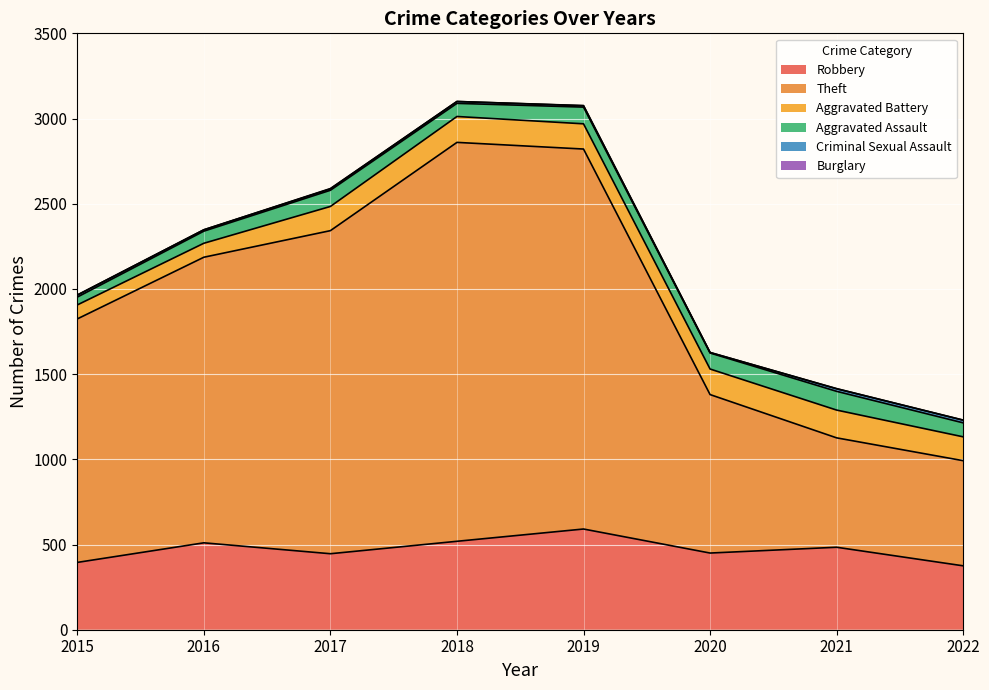

Which series has the largest range (max minus min)?

Theft